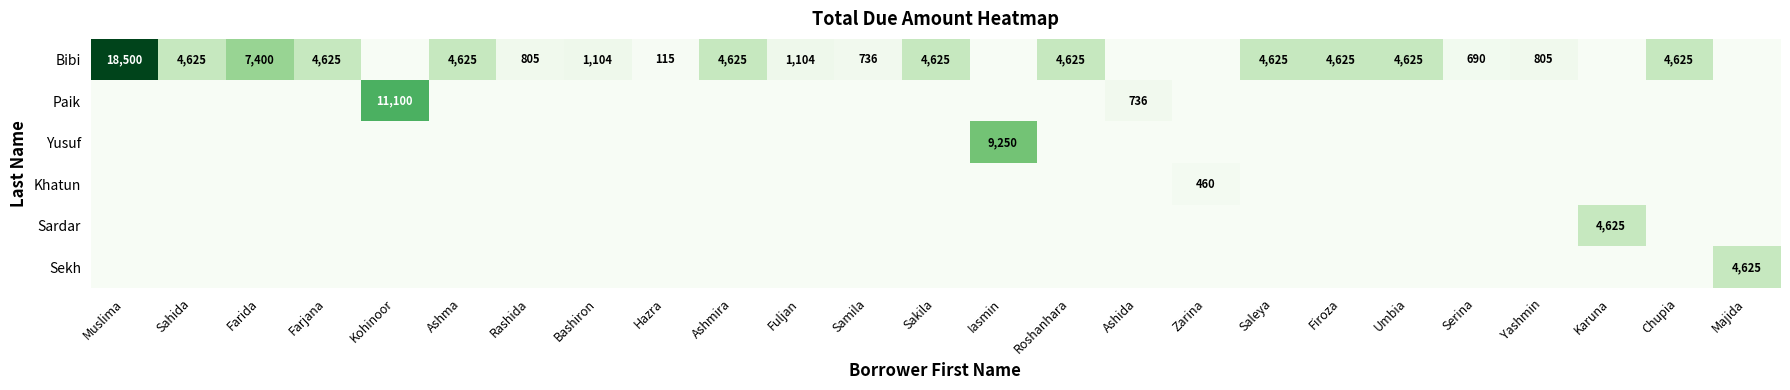

What is the difference between the maximum and second lowest values in the Yusuf series?

9250